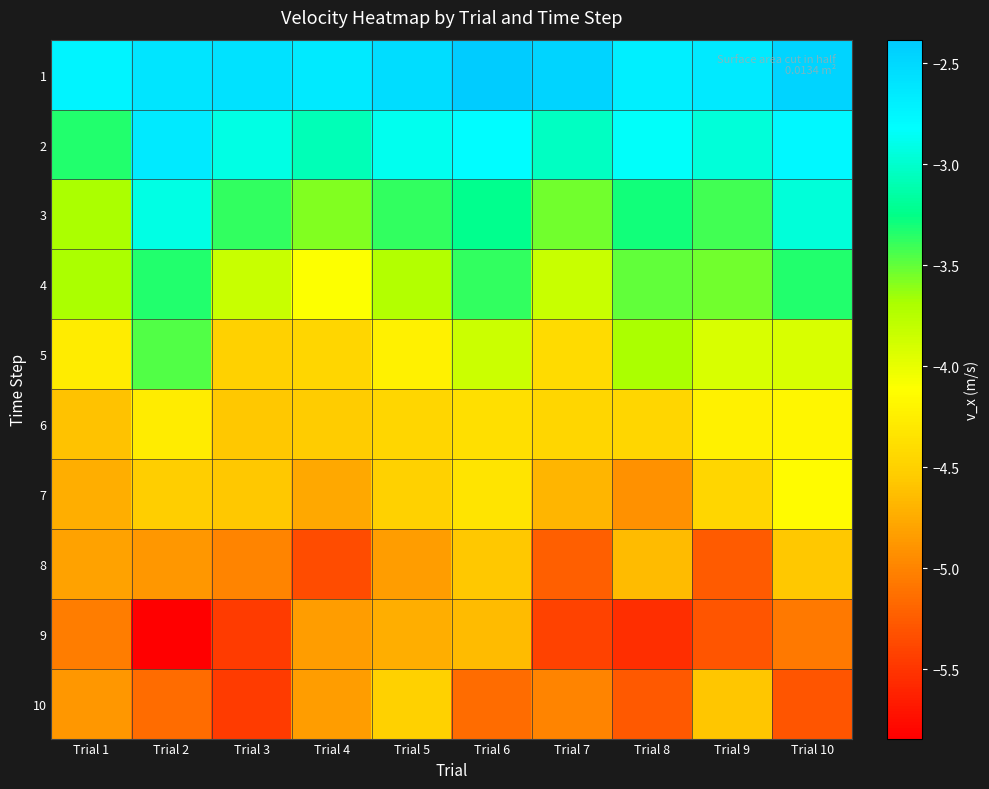

Rank the series at Trial 5 from lowest to highest value.

8, 9, 10, 7, 6, 5, 4, 3, 2, 1